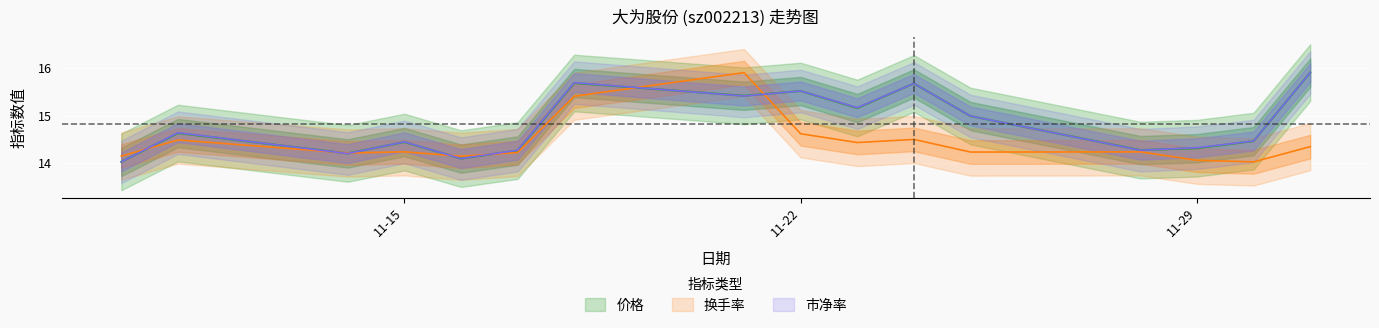

At which label does 市净率 reach its peak?

2022-12-01